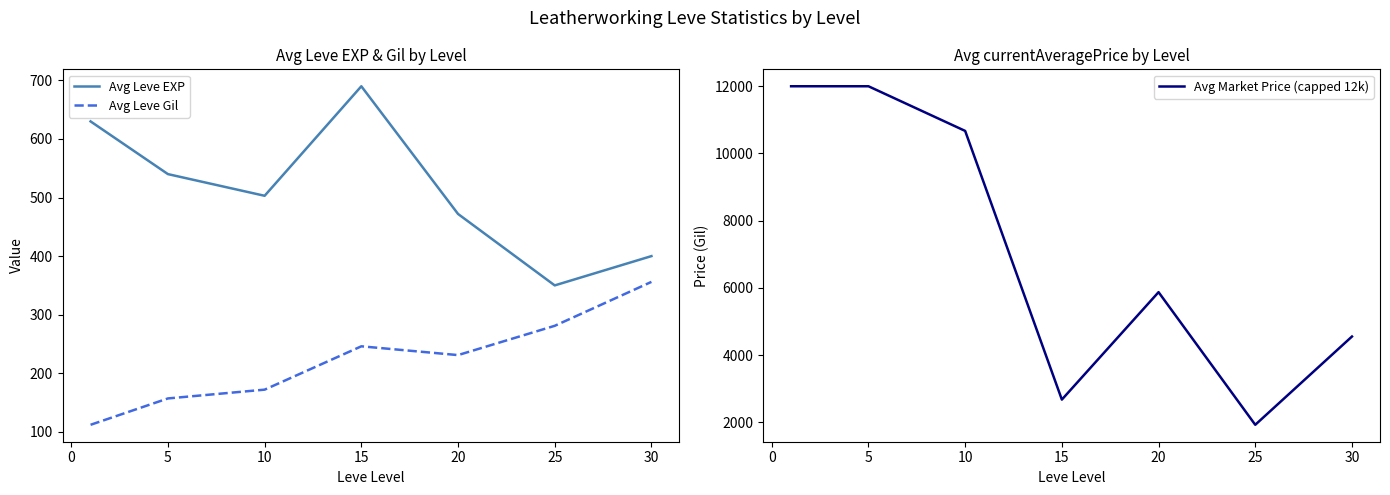

The Avg Leve Gil series shows 262 at 5. True or false?

False